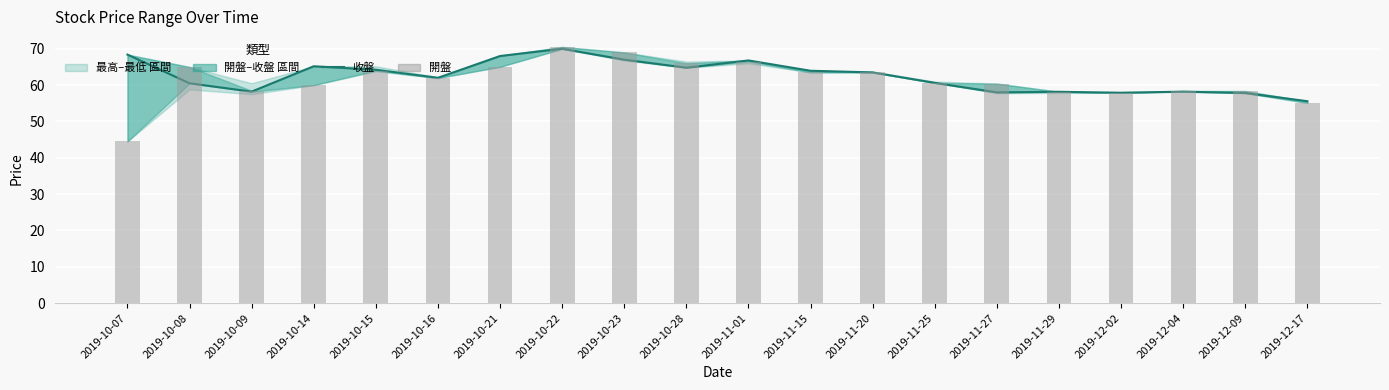

At which category is the sum across all series the highest?

2019-10-22